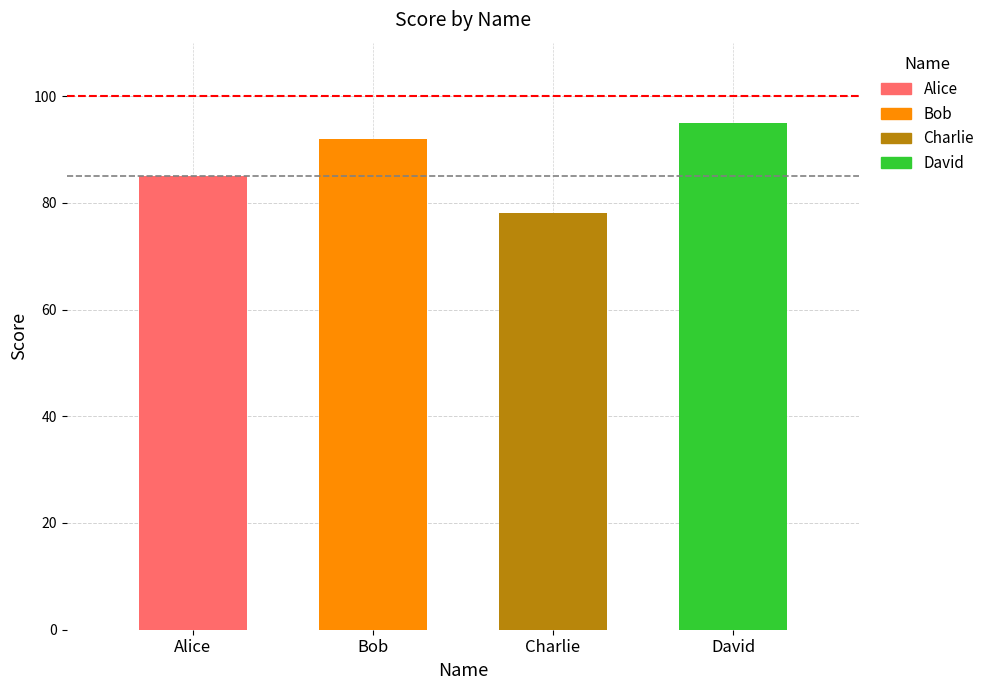

Reading right to left, extract all data points from this chart.

David=95	Charlie=78	Bob=92	Alice=85